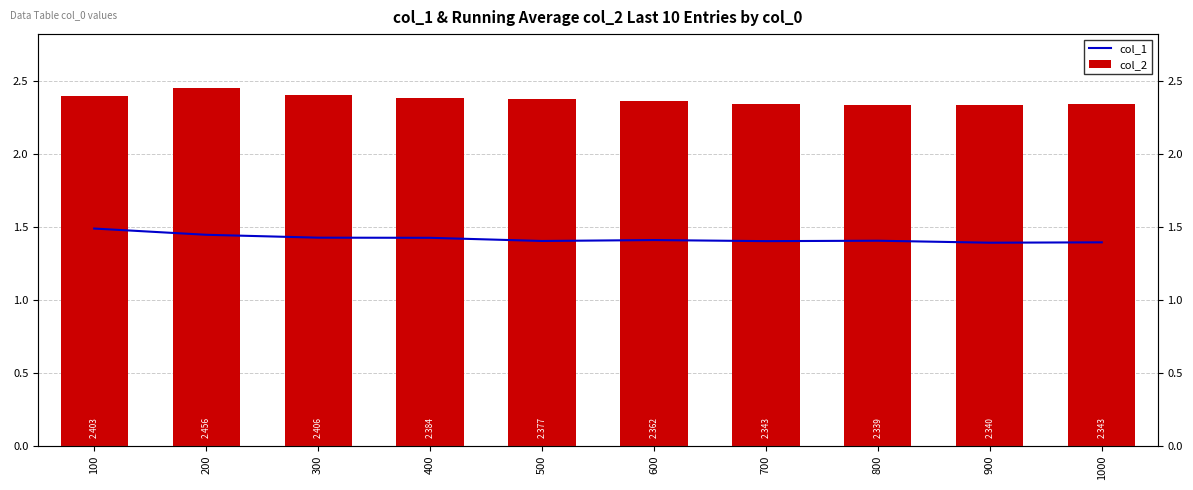

What are all the series names shown in the legend?

col_1, col_2